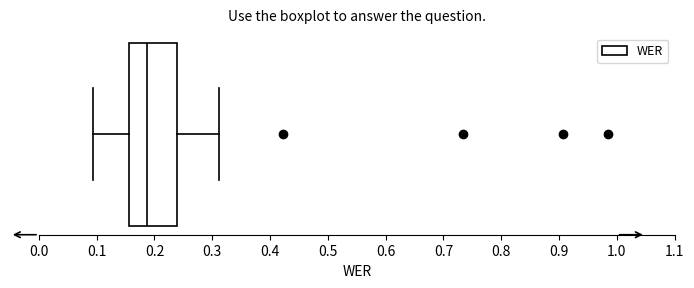

Read this box plot against the x-axis: the position of the median line, the range covered by the box, and the ends of both whiskers. The values are not printed on the chart, so give them approximately, as read against the axis.

median 0.19, box 0.16 to 0.24, whiskers 0.09 to 0.31